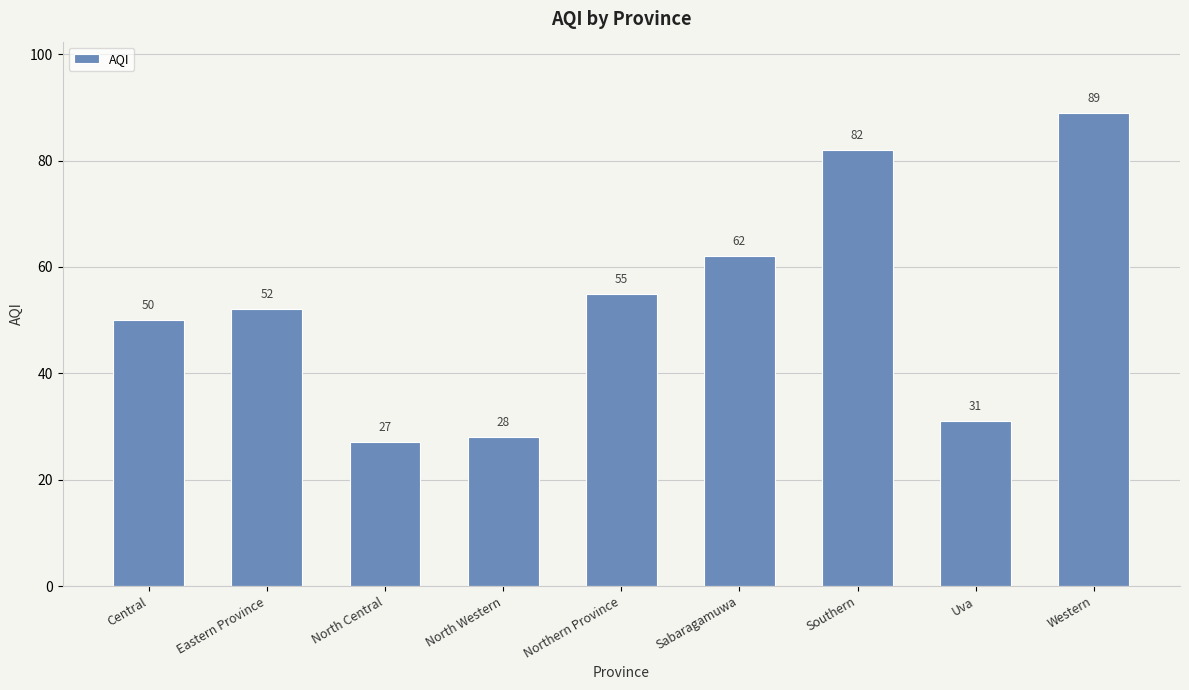

How many categories are shown in the chart?

9